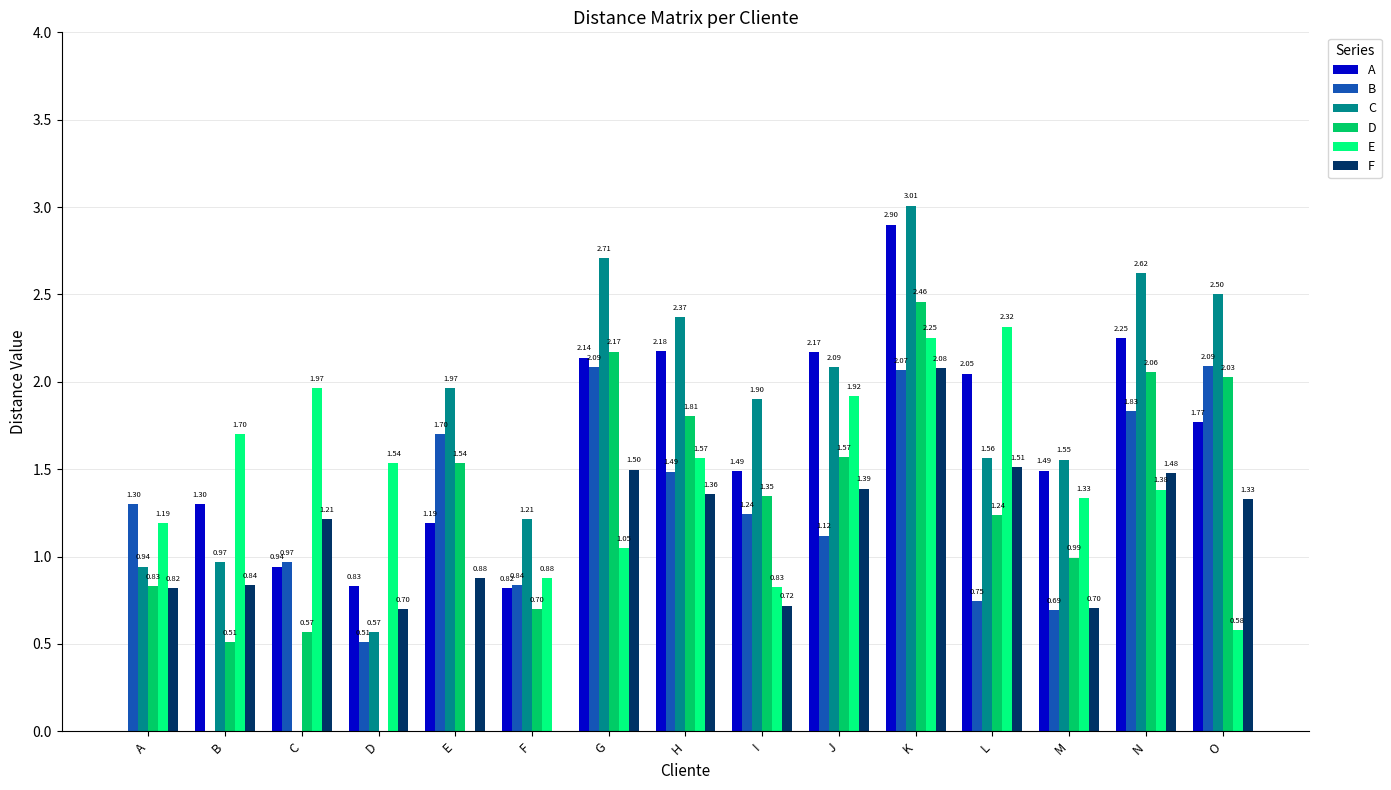

Is the value of D at K greater than the value of F at D?

Yes